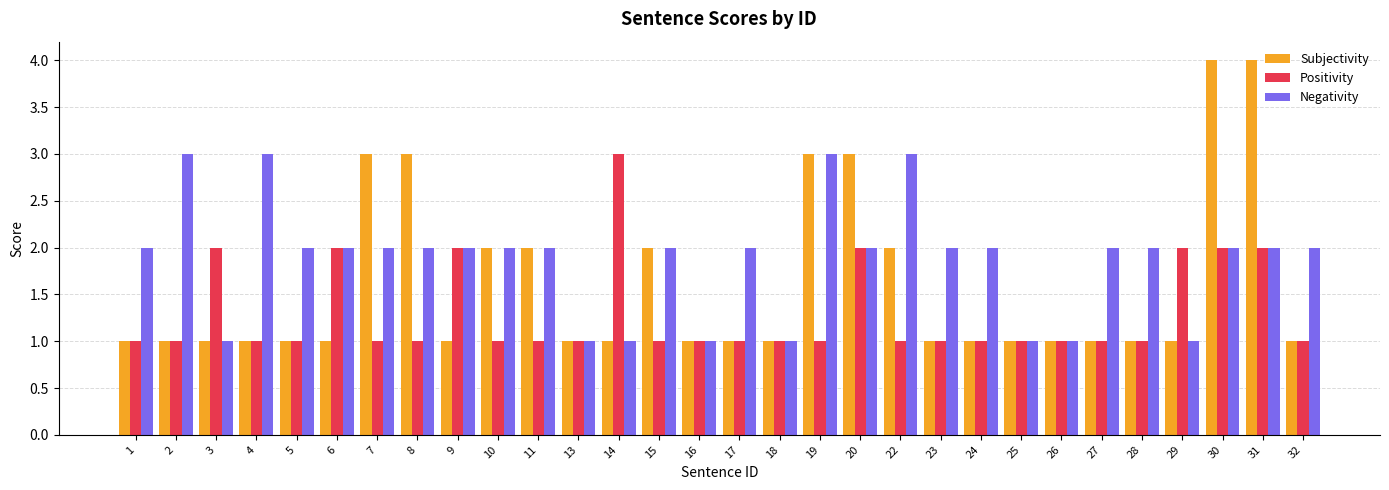

Reading right to left, what are all the values shown in this chart?

Subjectivity: 1	4	4	1	1	1	1	1	1	1	2	3	3	1	1	1	2	1	1	2	2	1	3	3	1	1	1	1	1	1
Positivity: 1	2	2	2	1	1	1	1	1	1	1	2	1	1	1	1	1	3	1	1	1	2	1	1	2	1	1	2	1	1
Negativity: 2	2	2	1	2	2	1	1	2	2	3	2	3	1	2	1	2	1	1	2	2	2	2	2	2	2	3	1	3	2